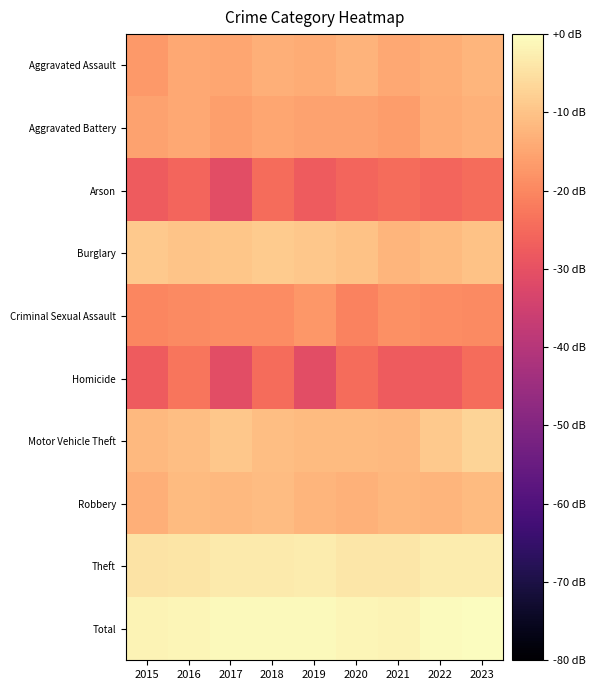

Between 2019 and 2017, which is larger?

2019